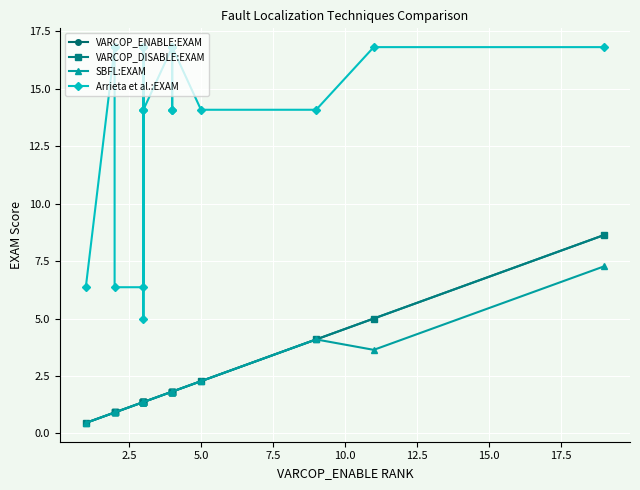

True or false: SBFL:EXAM has a value of 0.3 at 0.0.

False